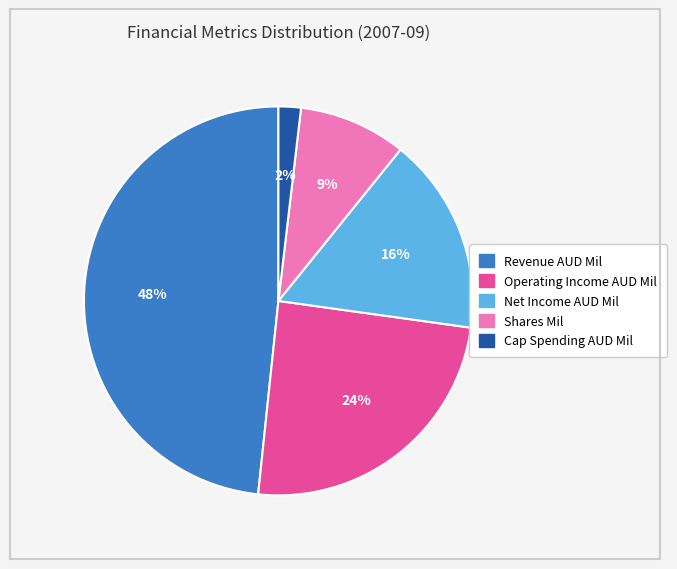

What is the largest slice in the pie chart?

Revenue AUD Mil